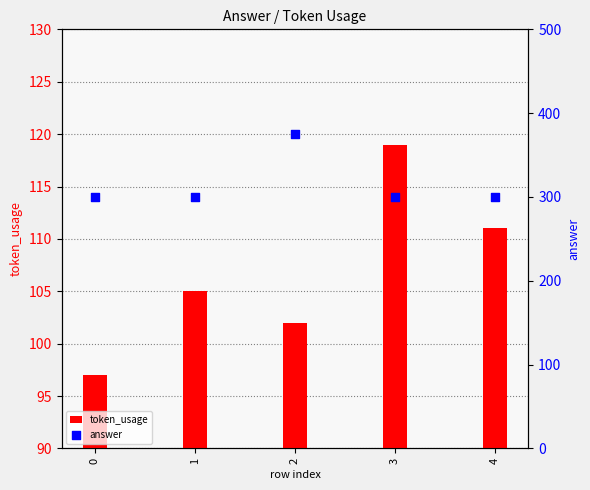

Which series reaches the maximum Y coordinate?

answer